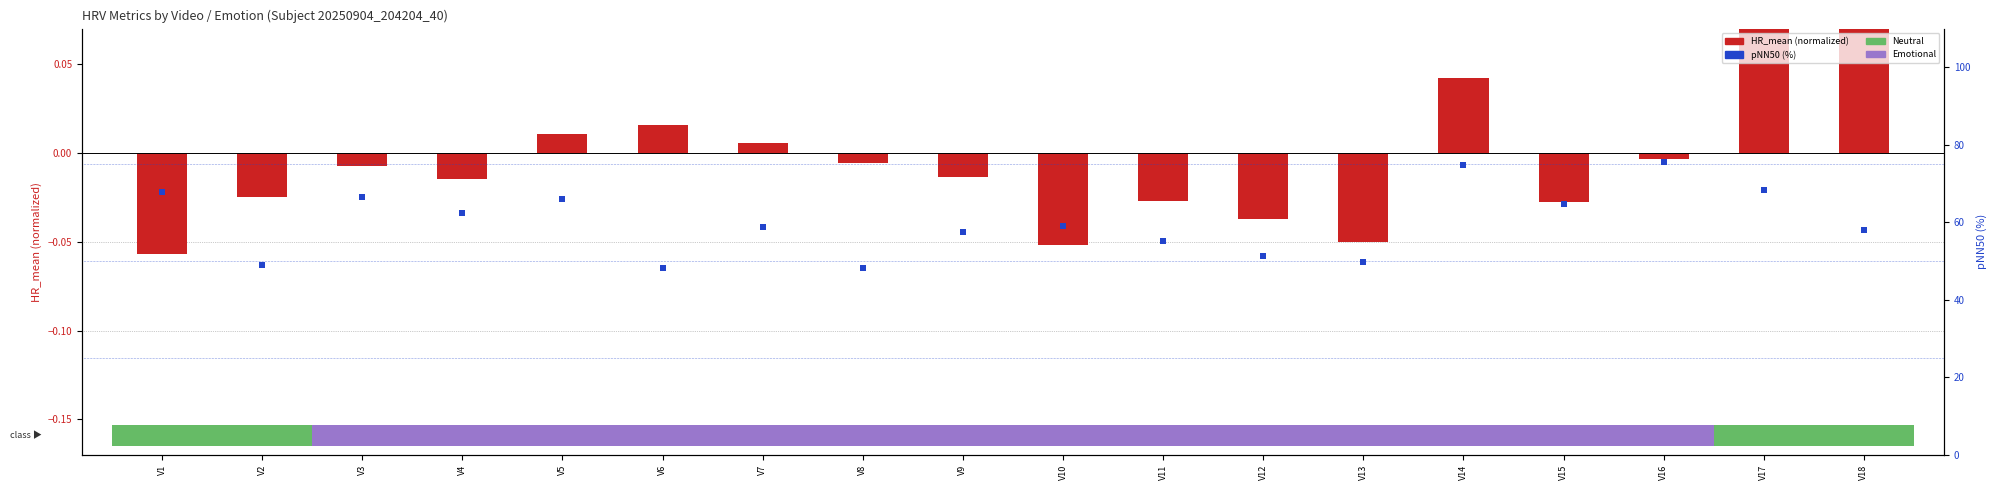

Is the value of pNN50 at V2 greater than the value of HR_mean (normalized) at V6?

Yes